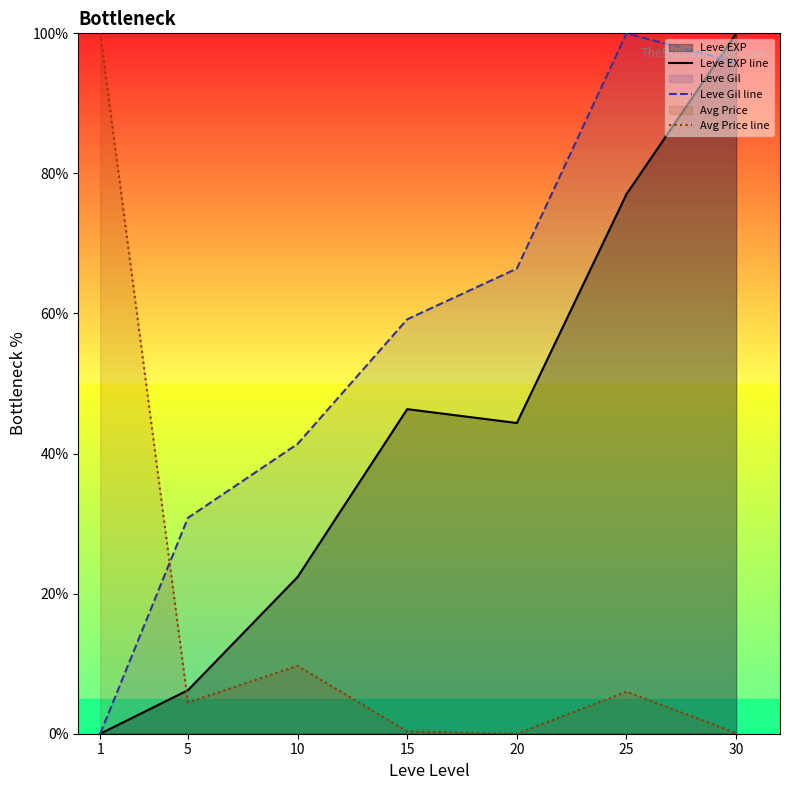

Does the chart have visible grid lines?

No